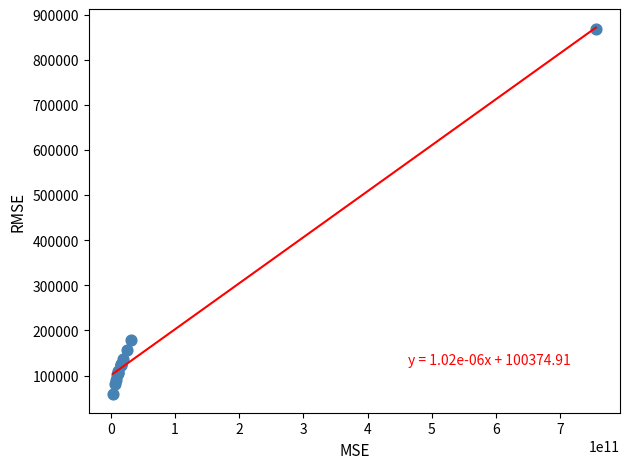

What Y value in the scatter plot is closest to 463627?

178047.5